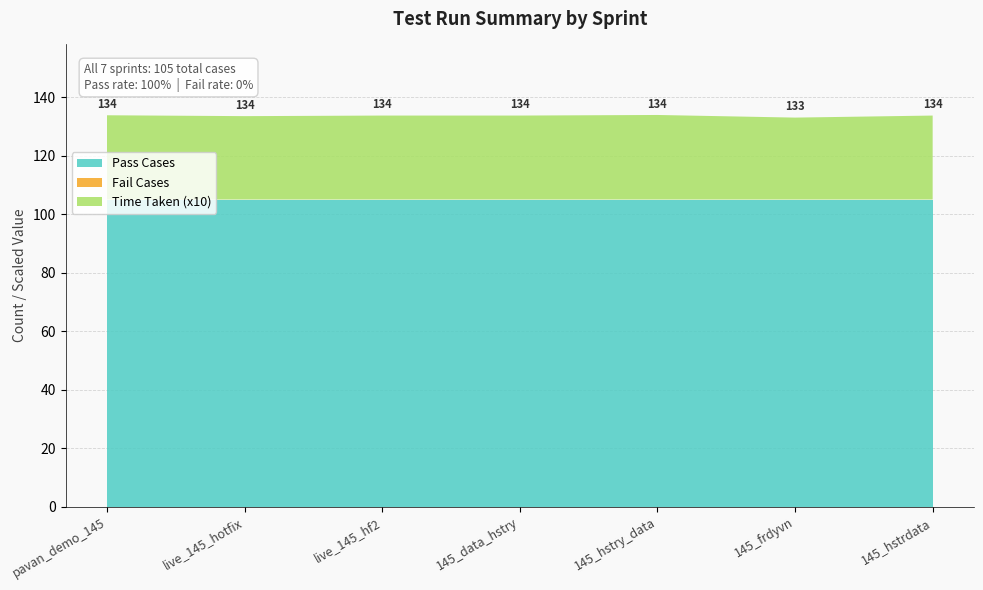

Reading left to right, extract all data points from this chart.

Time Taken: 2.9	2.9	2.9	2.9	2.9	2.8	2.9
Pass Cases: 105.0	105.0	105.0	105.0	105.0	105.0	105.0
Fail Cases: 0.0	0.0	0.0	0.0	0.0	0.0	0.0
Total Cases: 105.0	105.0	105.0	105.0	105.0	105.0	105.0